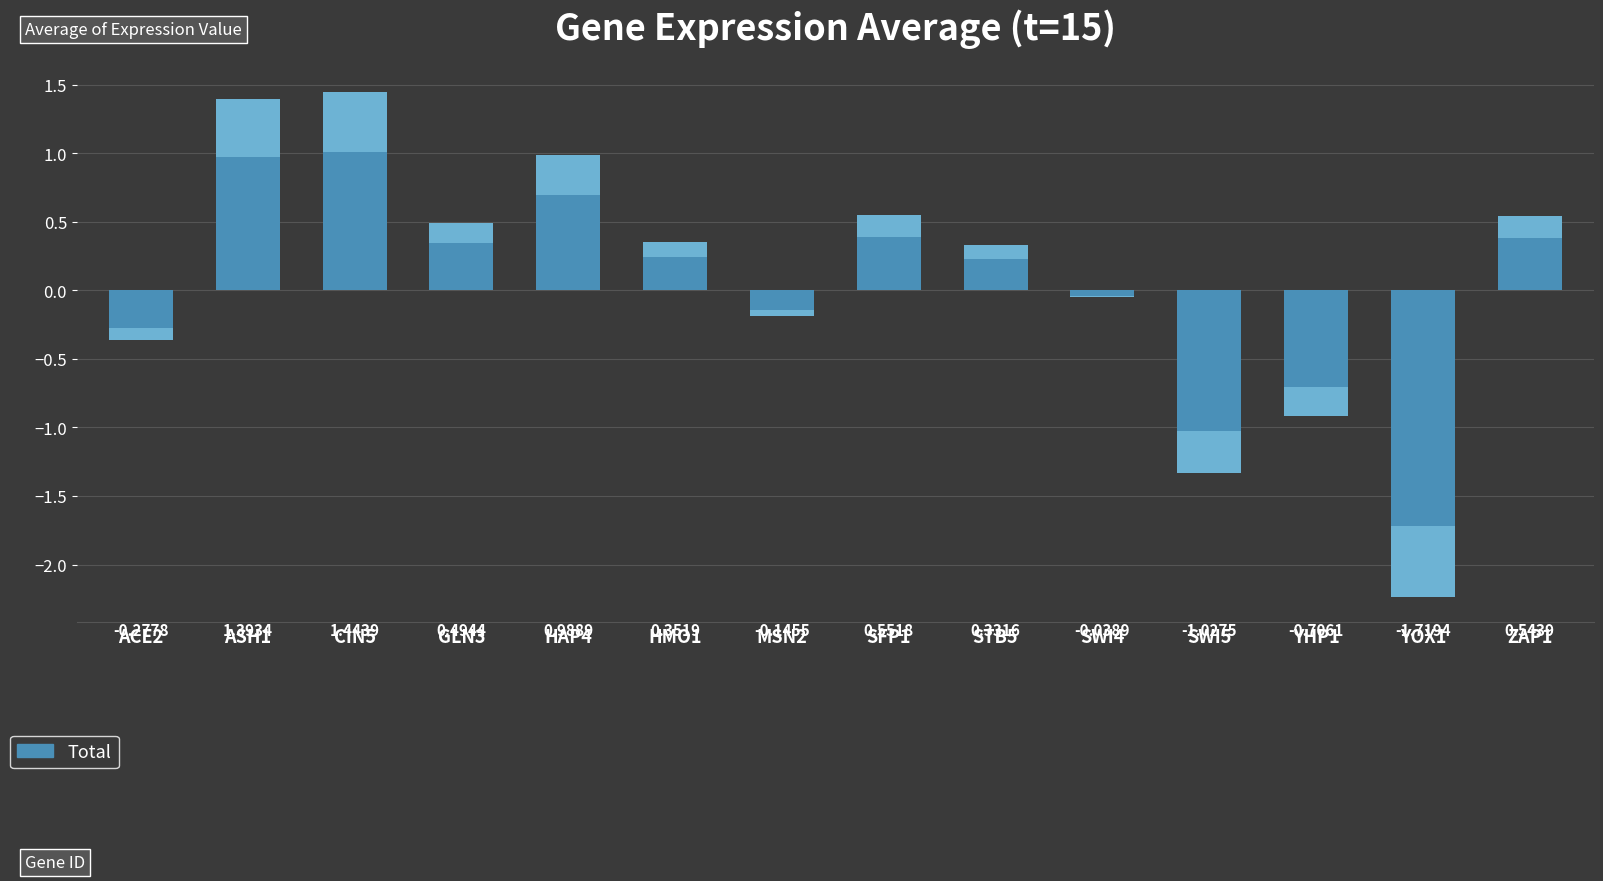

How many positive values are there?

8